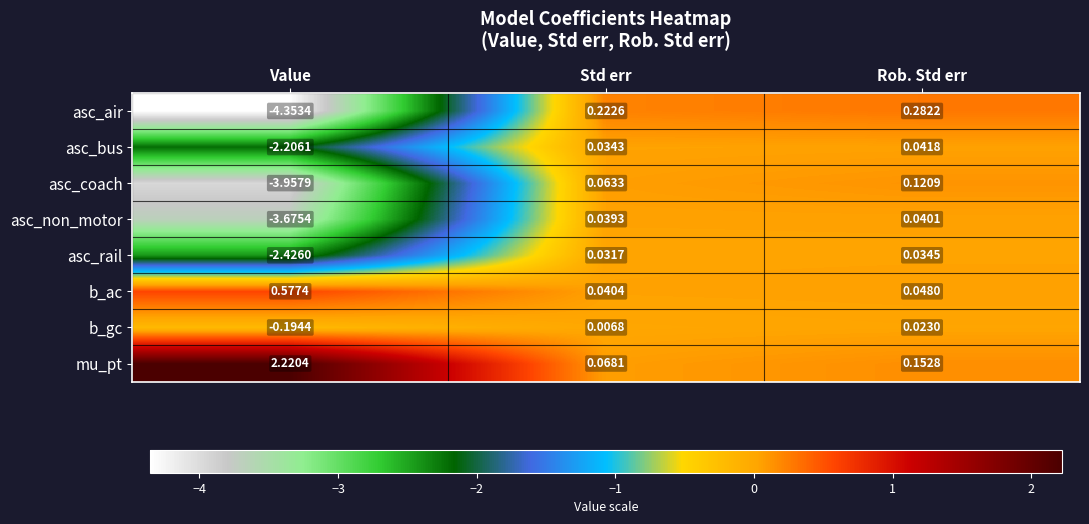

Rank the categories by asc_coach value from lowest to highest.

Value, Std err, Rob. Std err